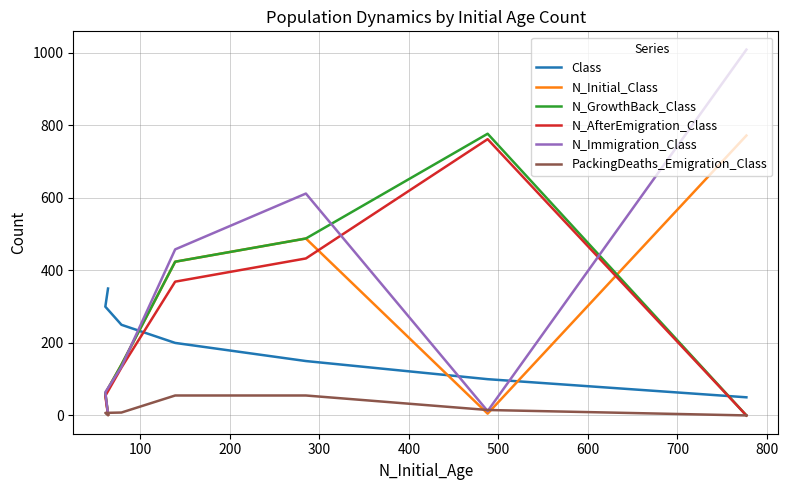

What is the difference between the highest and lowest values at 200?

557